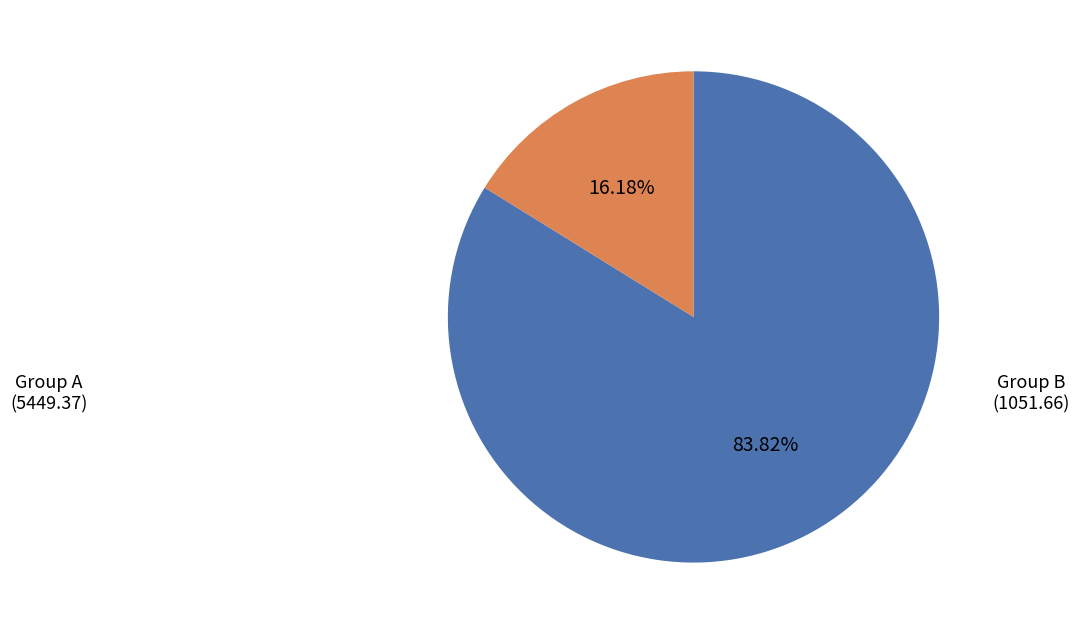

Does any single category account for the majority?

Yes